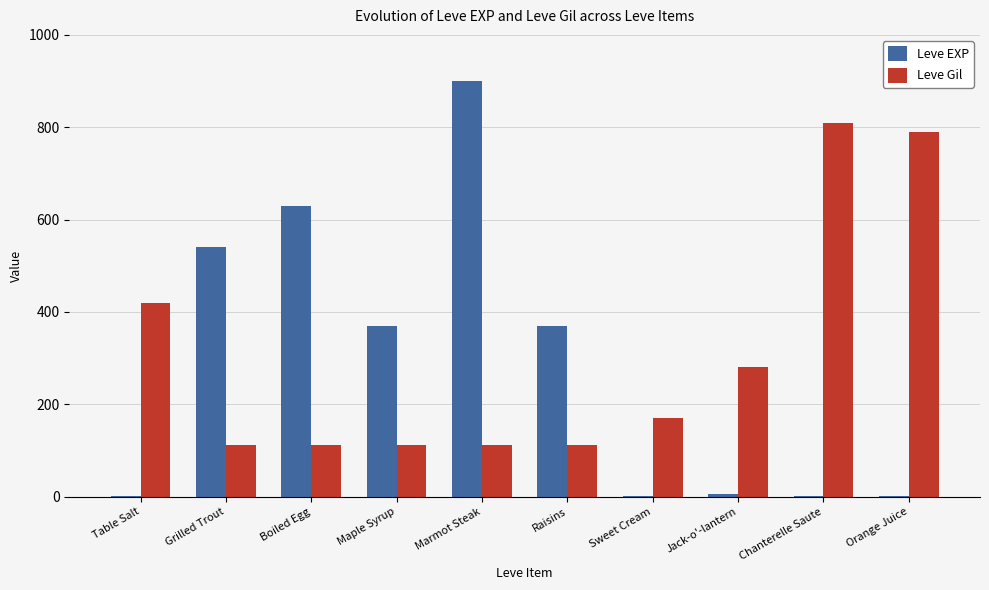

What is the sum of the Leve EXP values at Maple Syrup and Marmot Steak?

1270